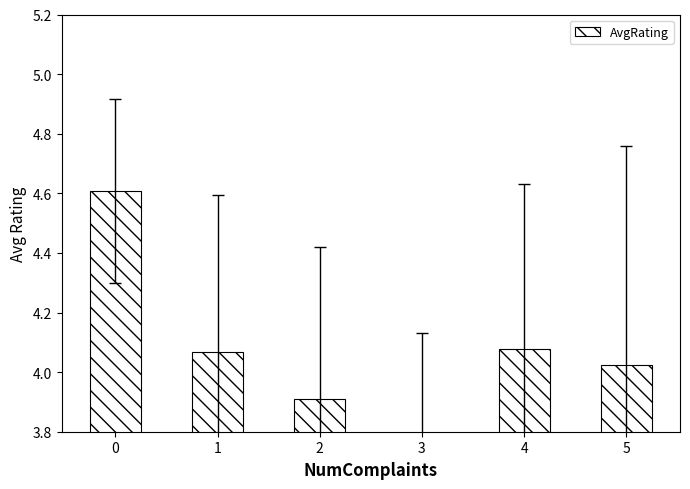

What is the ratio of the value at 2 to the value at 1?

1.0